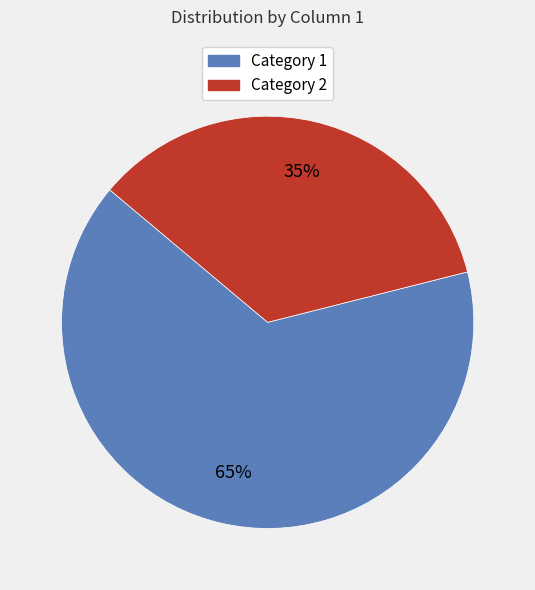

Count the number of slices in the pie.

2